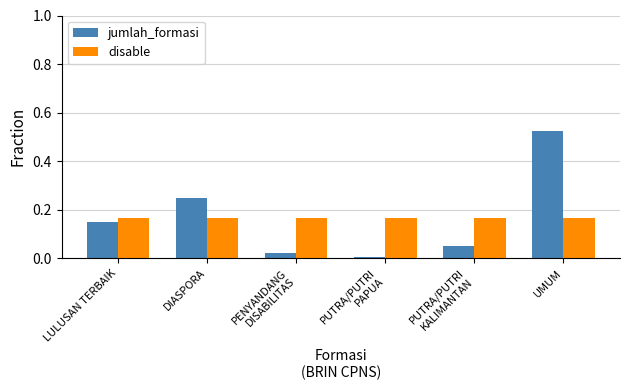

At which label does jumlah_formasi reach its minimum?

PUTRA/PUTRI
PAPUA